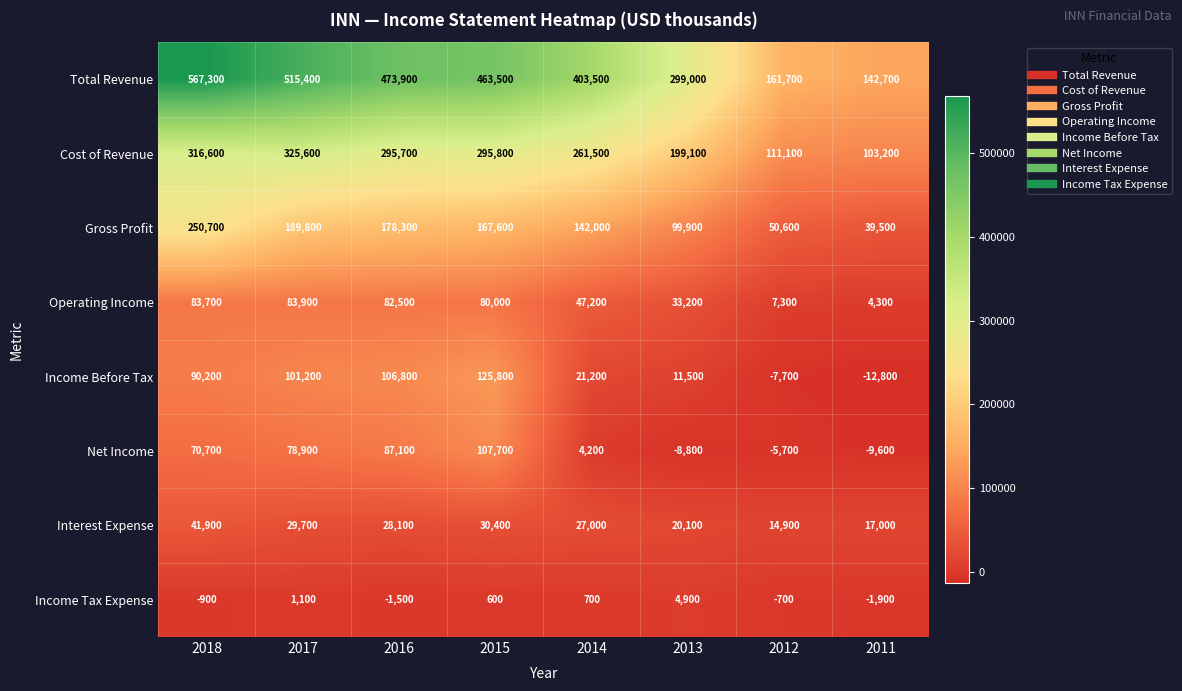

What is the minimum value for Income Before Tax?

-12800